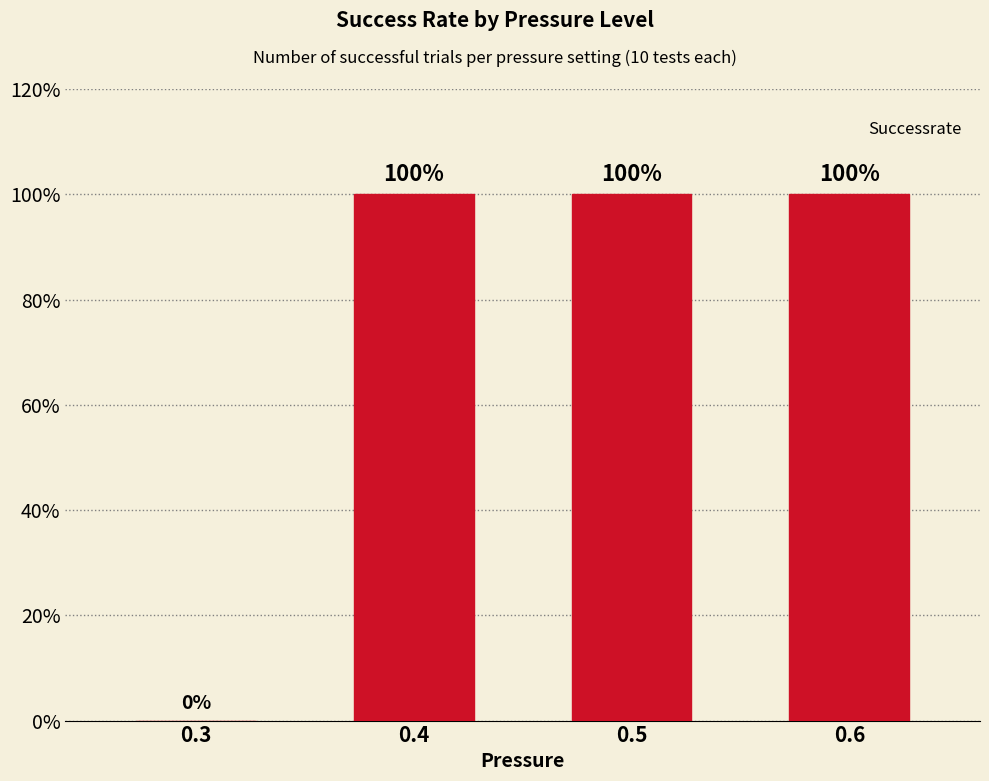

What is the sum of the values at 0.4 and 0.3?

100